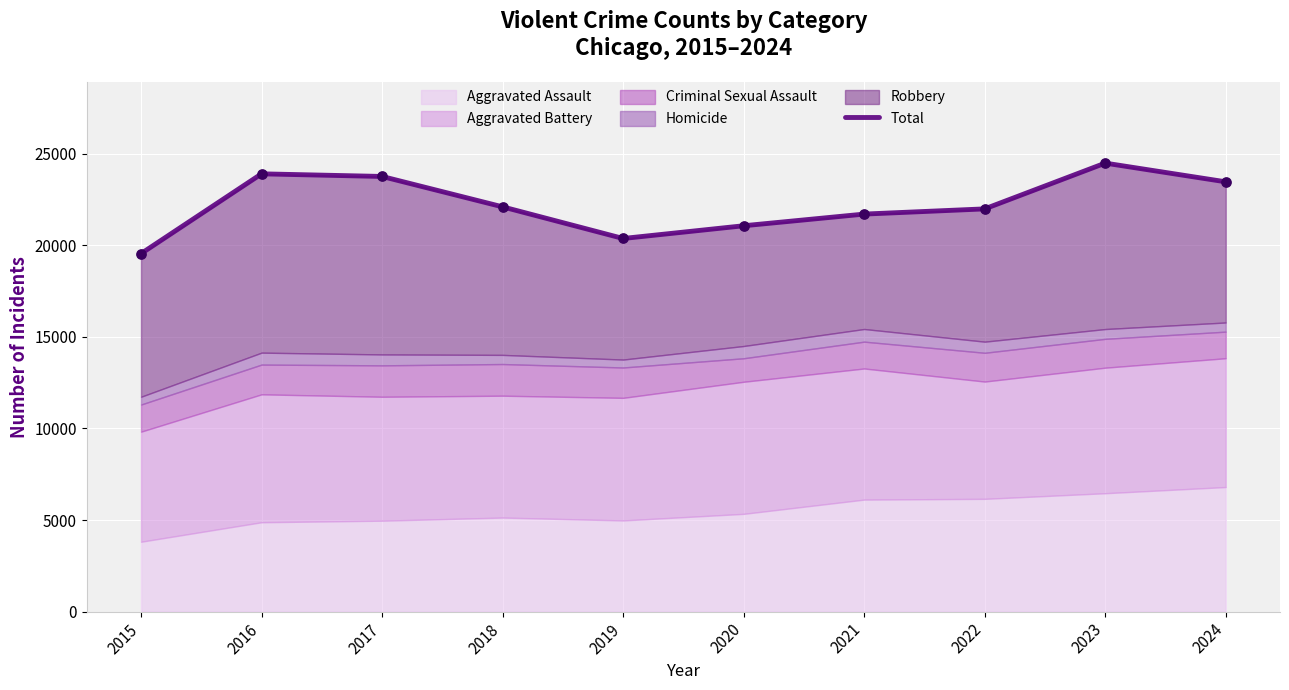

Approximately how many times larger is the value at 2022 compared to 2024?

0.9